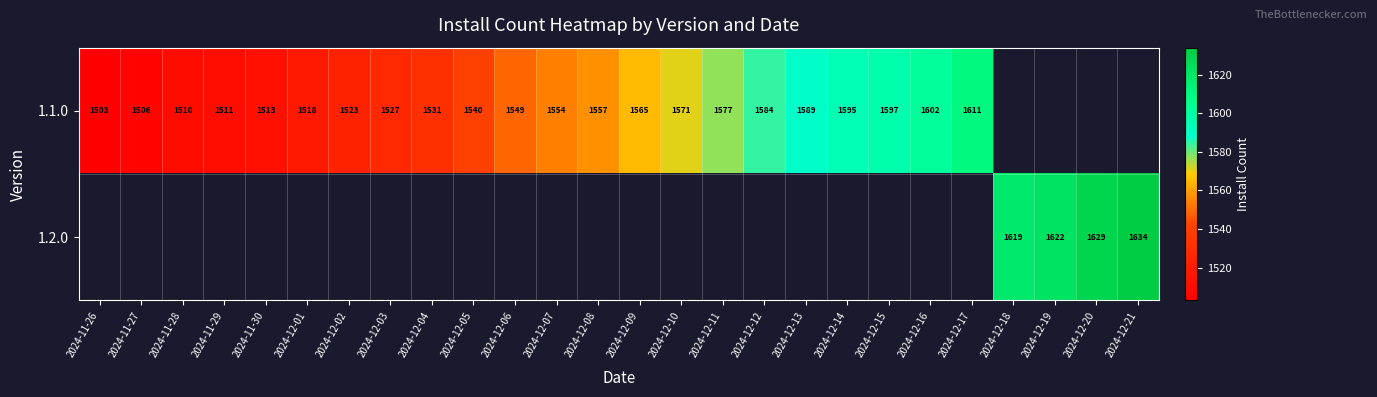

What is the greatest value displayed?

1634.0